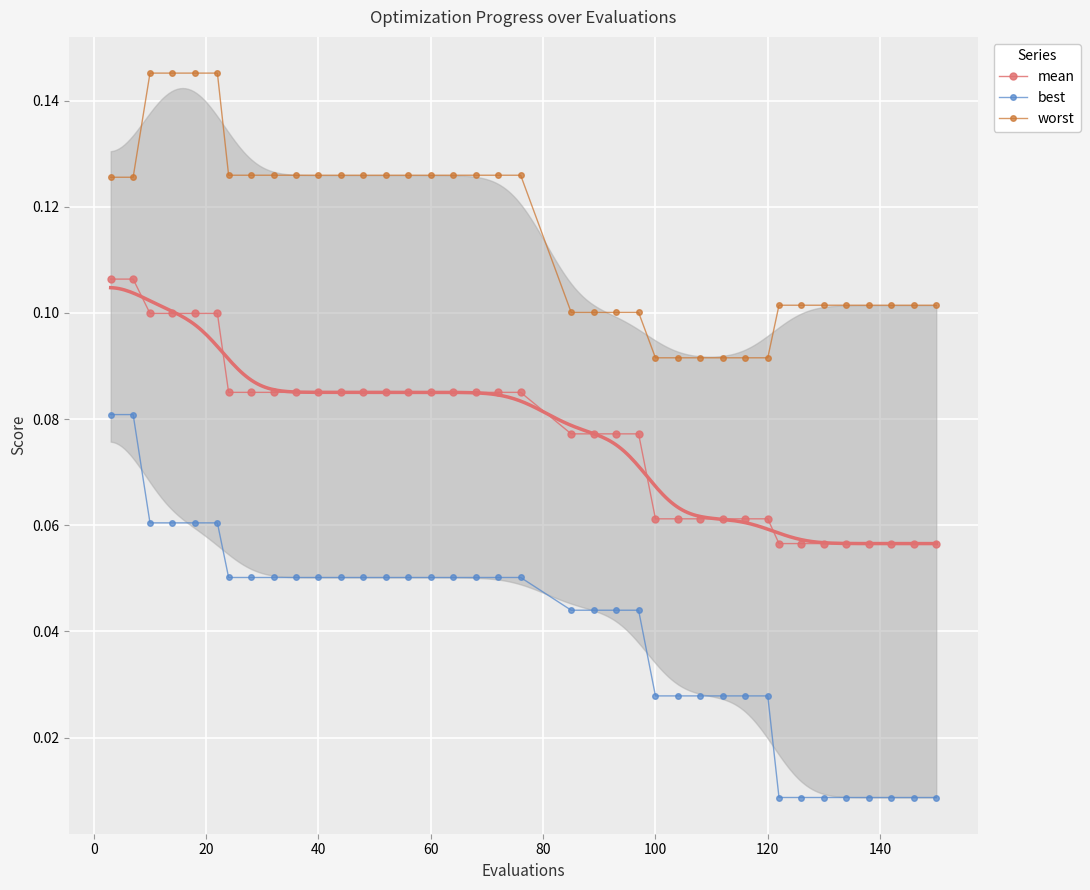

True or false: mean and best intersect in this chart.

False